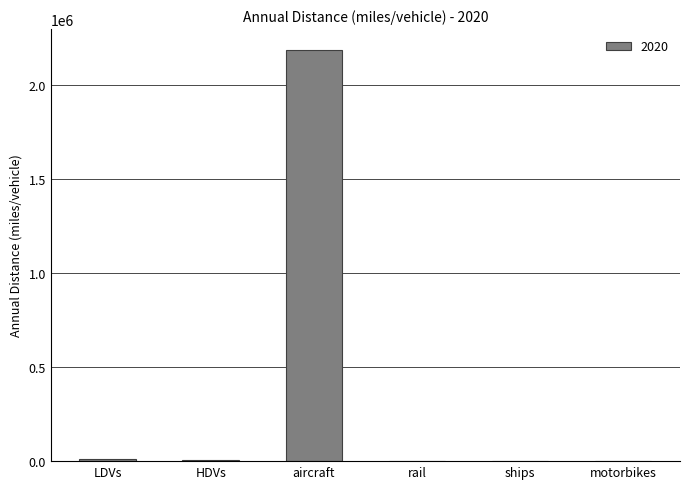

What is the sum of all values?

2206621.7